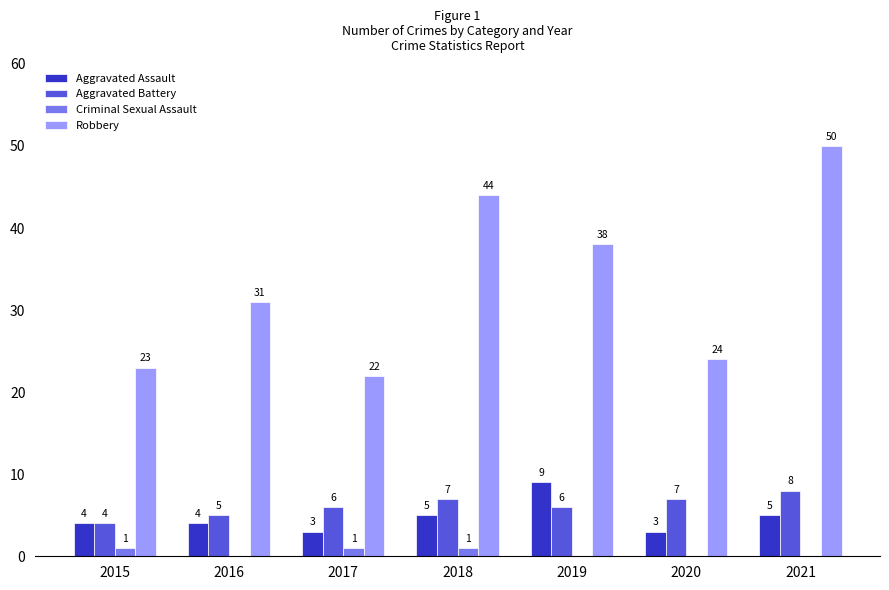

The value of Robbery at 2018 is 44. True or false?

True